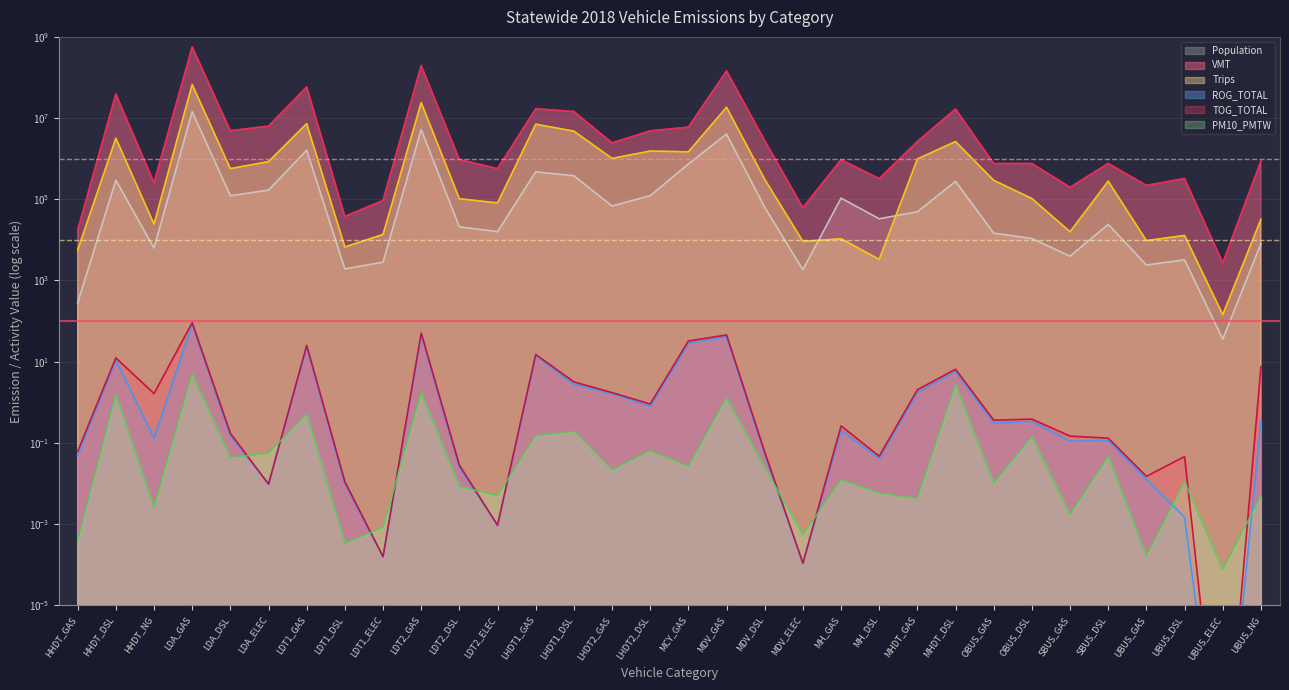

The value of Population at LDT1_ELEC is 2827.5. True or false?

True